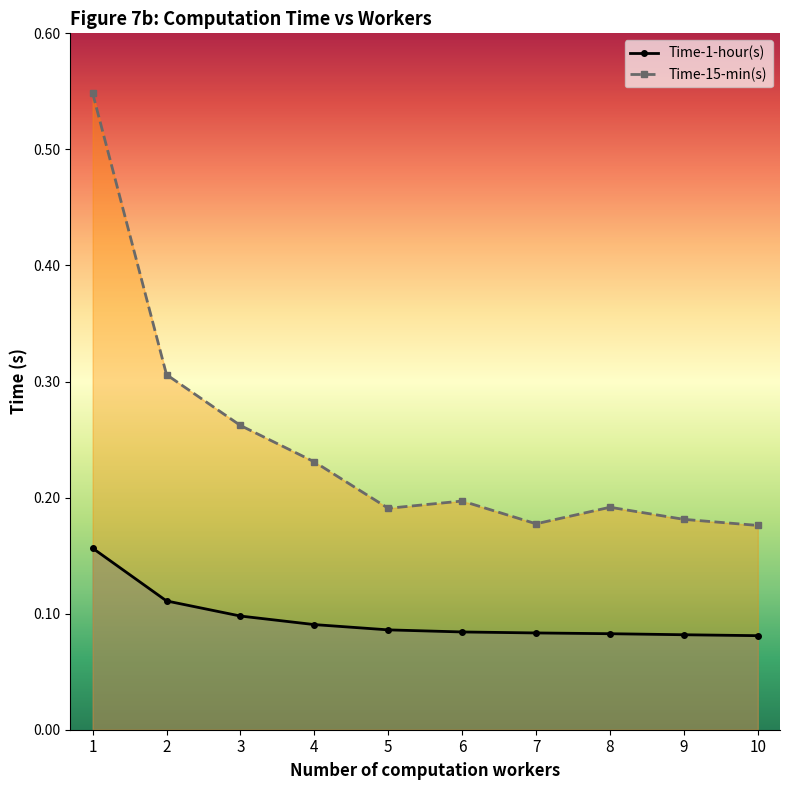

Which series has the largest total across all categories?

Time-15-min(s)